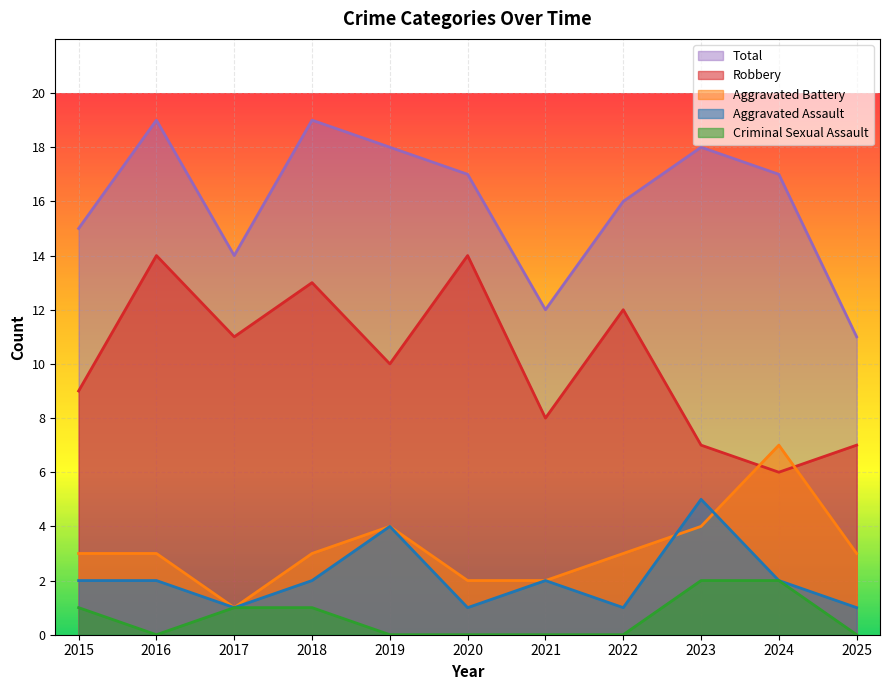

At which category does Robbery reach its first local peak?

2016